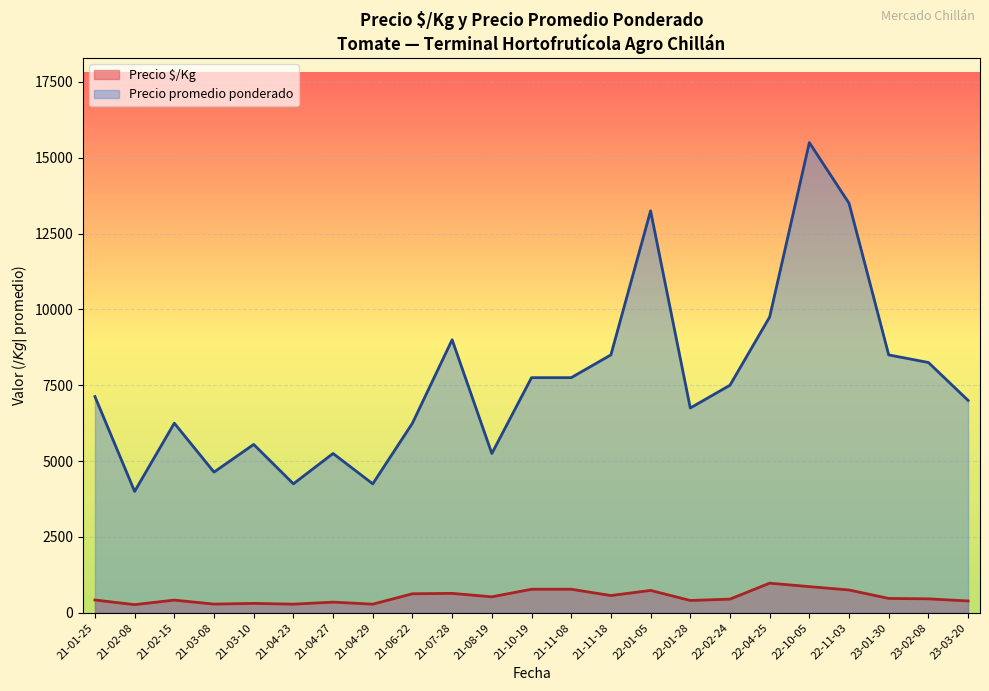

True or false: Precio promedio ponderado and Precio $/Kg cross at least once.

False